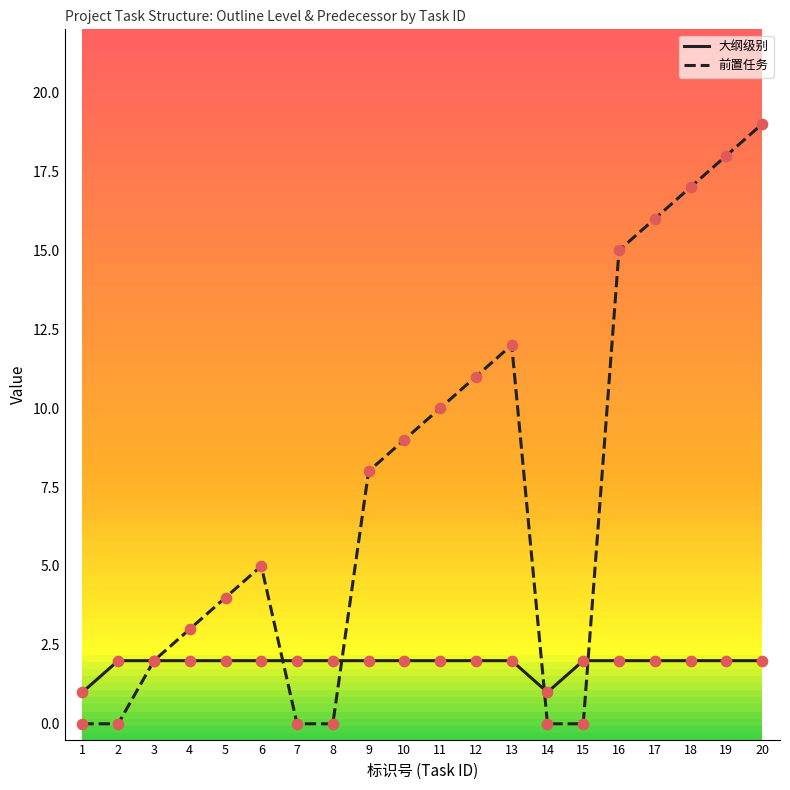

Is the value of 大纲级别 at 10 greater than the value of 前置任务 at 17?

No